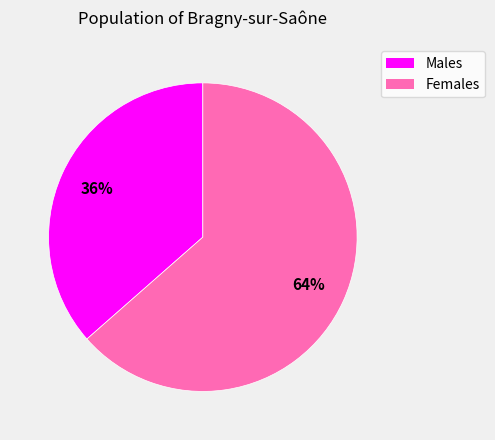

To the nearest percent, what portion does Females represent?

64%